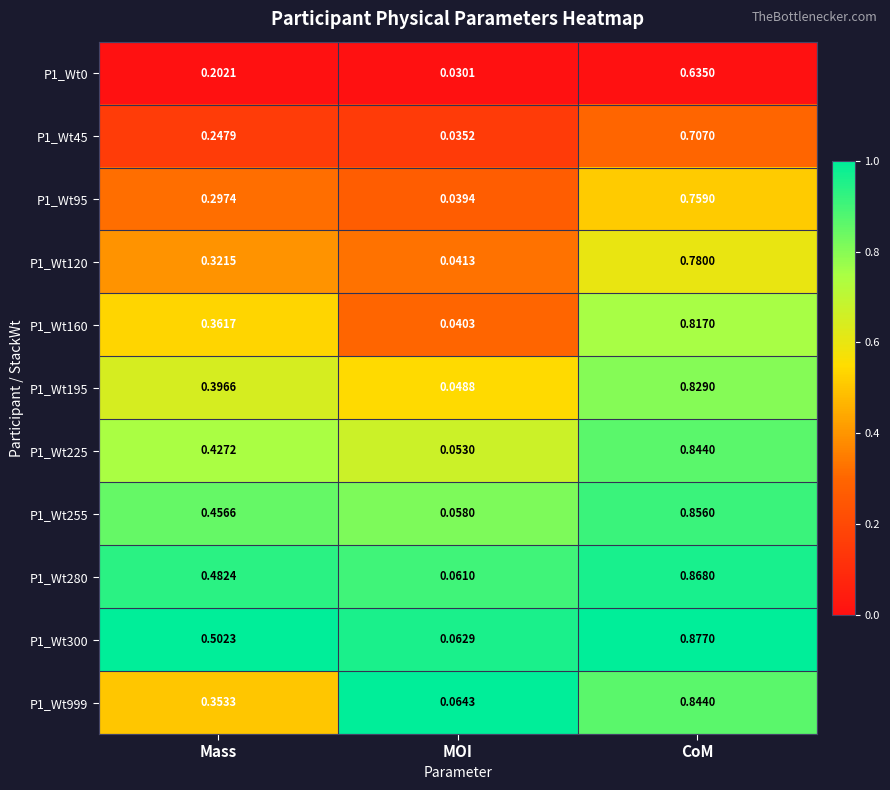

At which label does P1_Wt280 reach its peak?

CoM